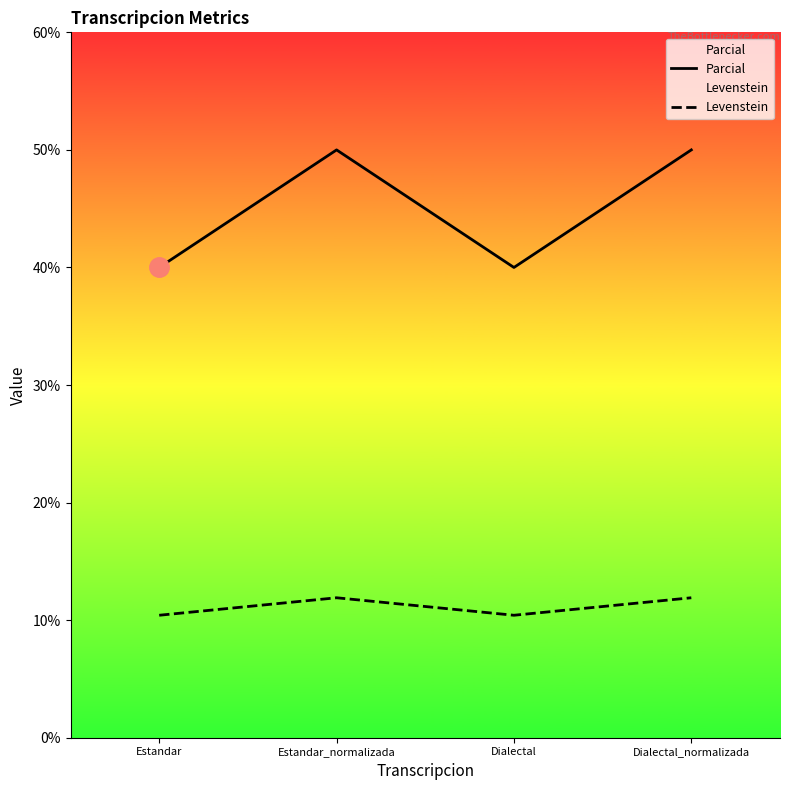

Which label corresponds to the largest value in the chart?

Estandar_normalizada